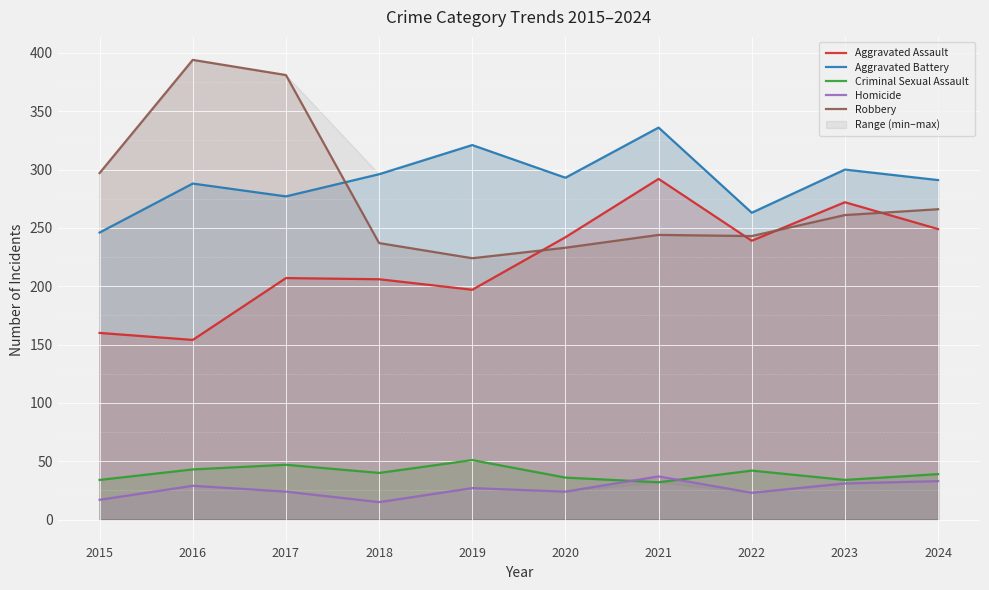

Where is the first local maximum for Homicide?

2016